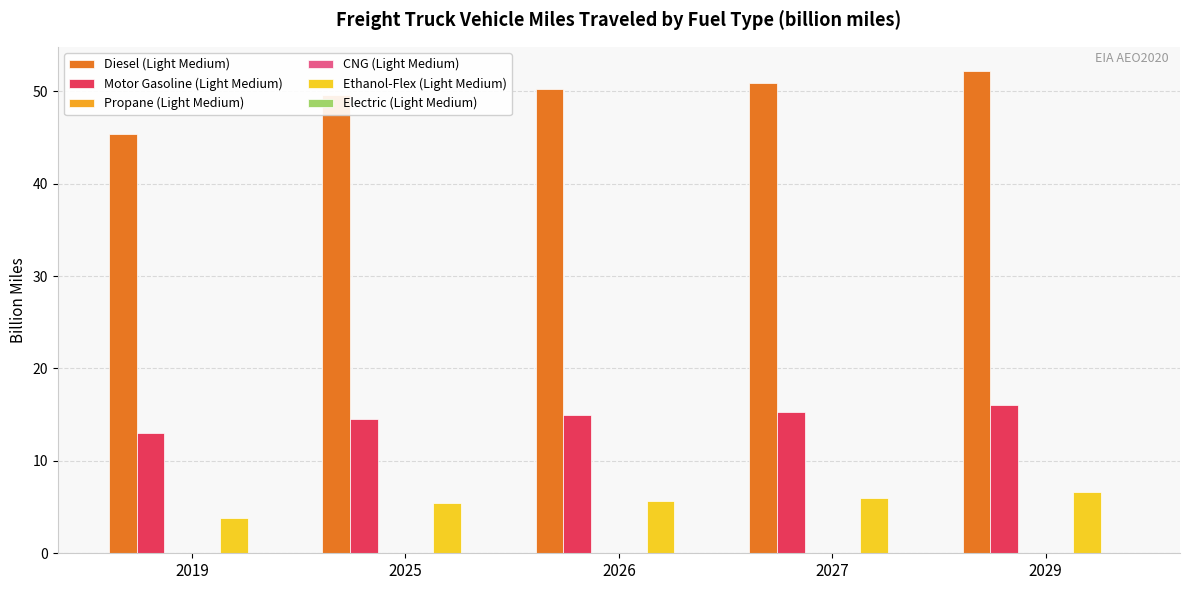

Which series has the largest total across all categories?

Diesel (Light Medium)